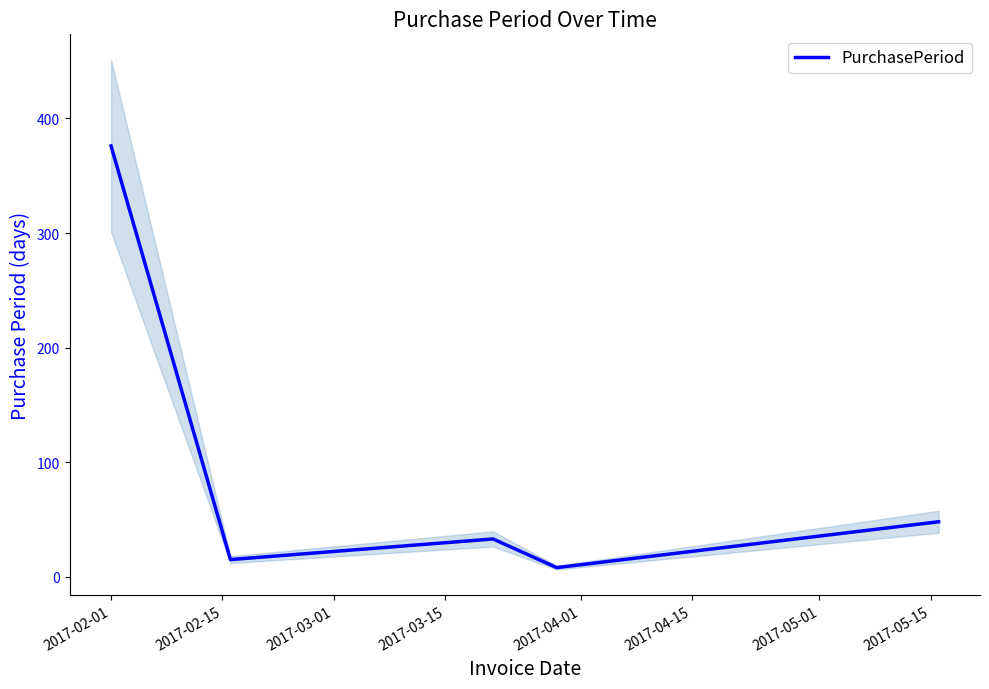

What is the value of the 5th point from the left?

48